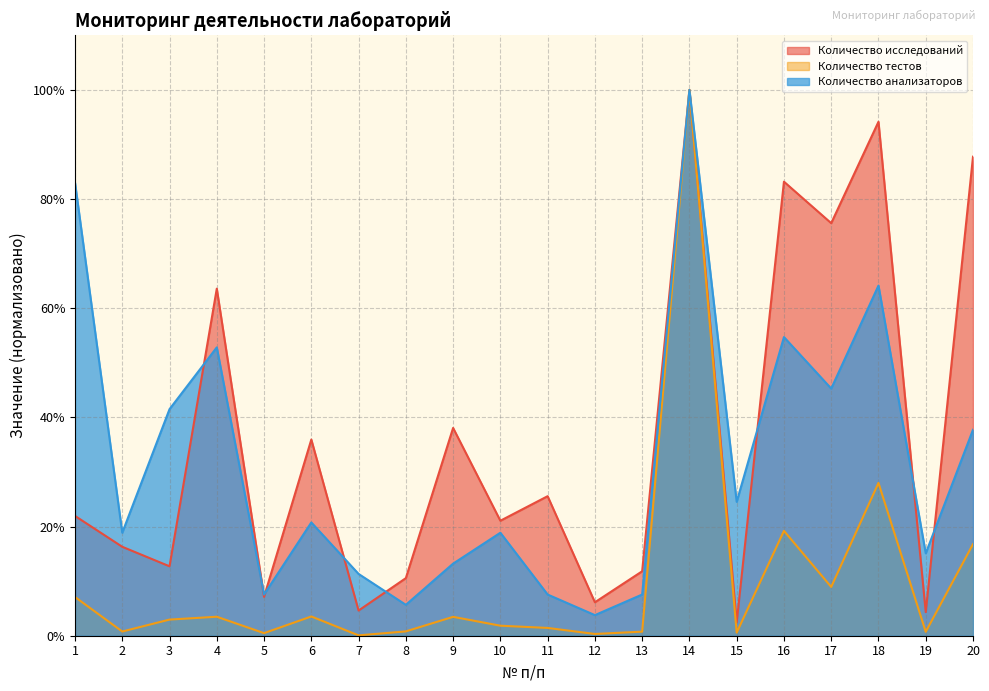

At which label does Количество тестов first exceed 2?

1